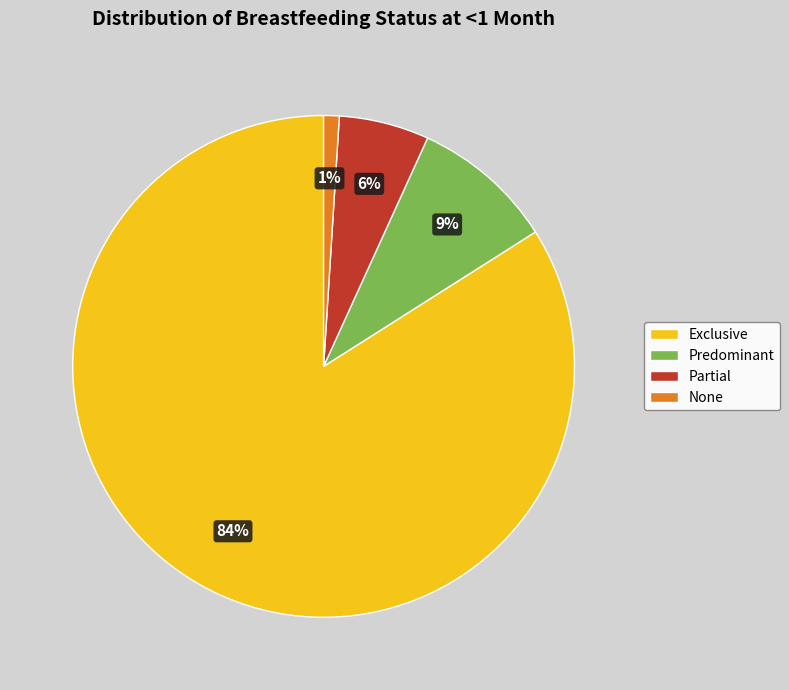

Count the number of slices in the pie.

4